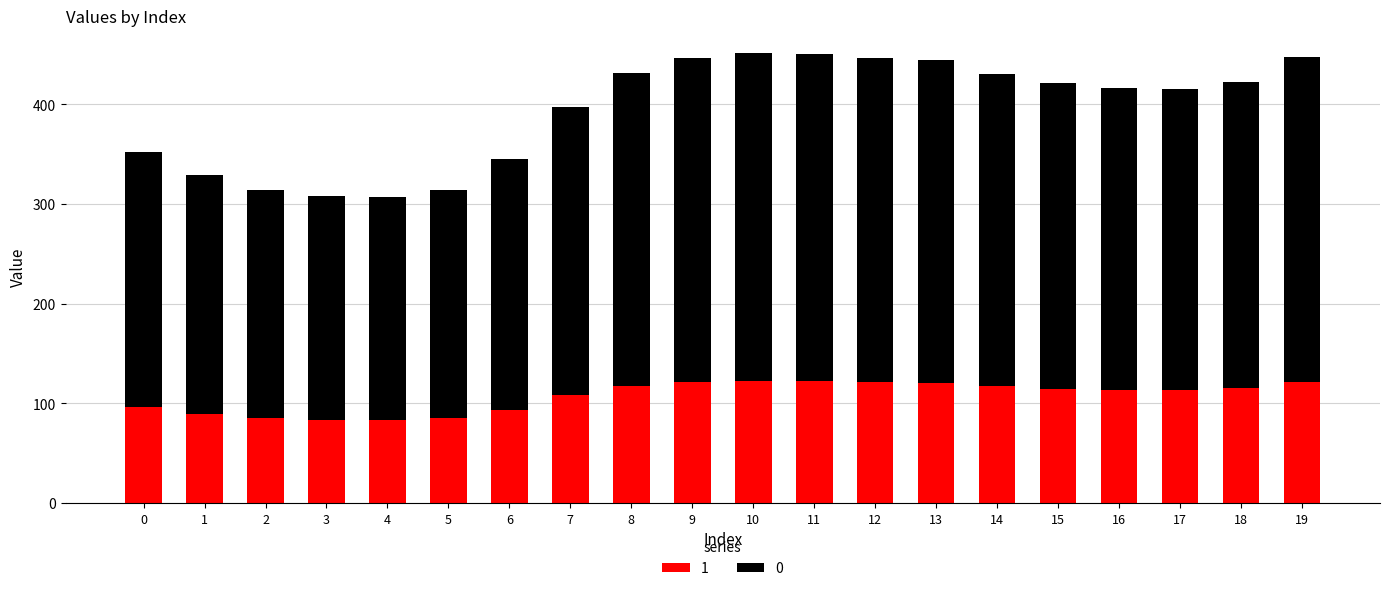

What is the maximum value for 1?

122.7